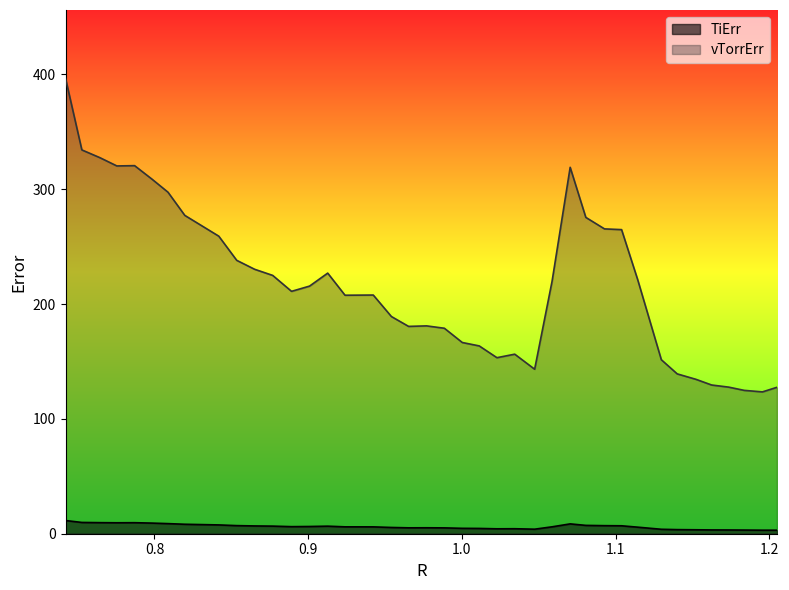

Which series has the widest spread of values?

vTorrErr